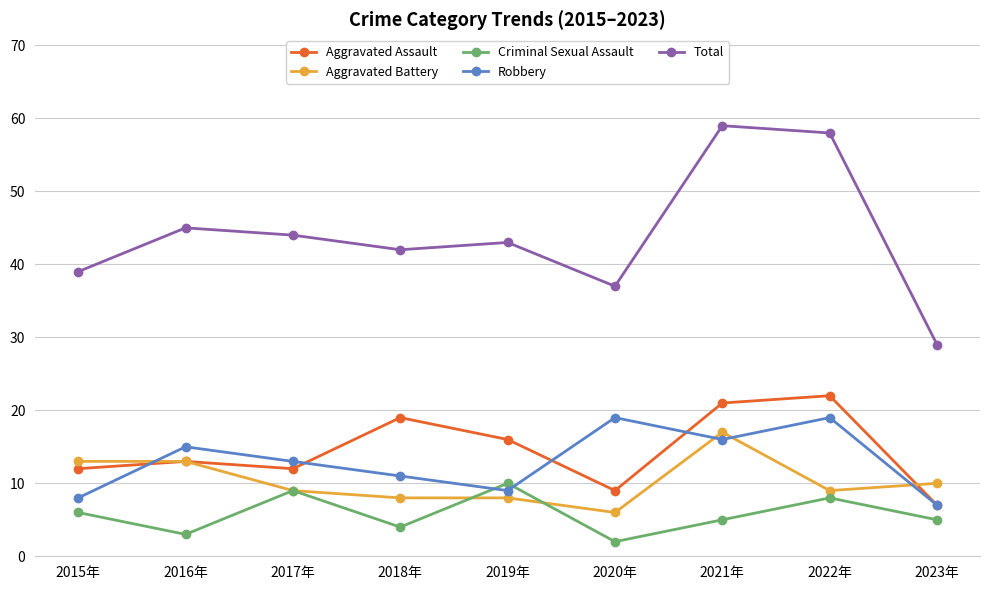

At which label does Criminal Sexual Assault first exceed 5?

2015年